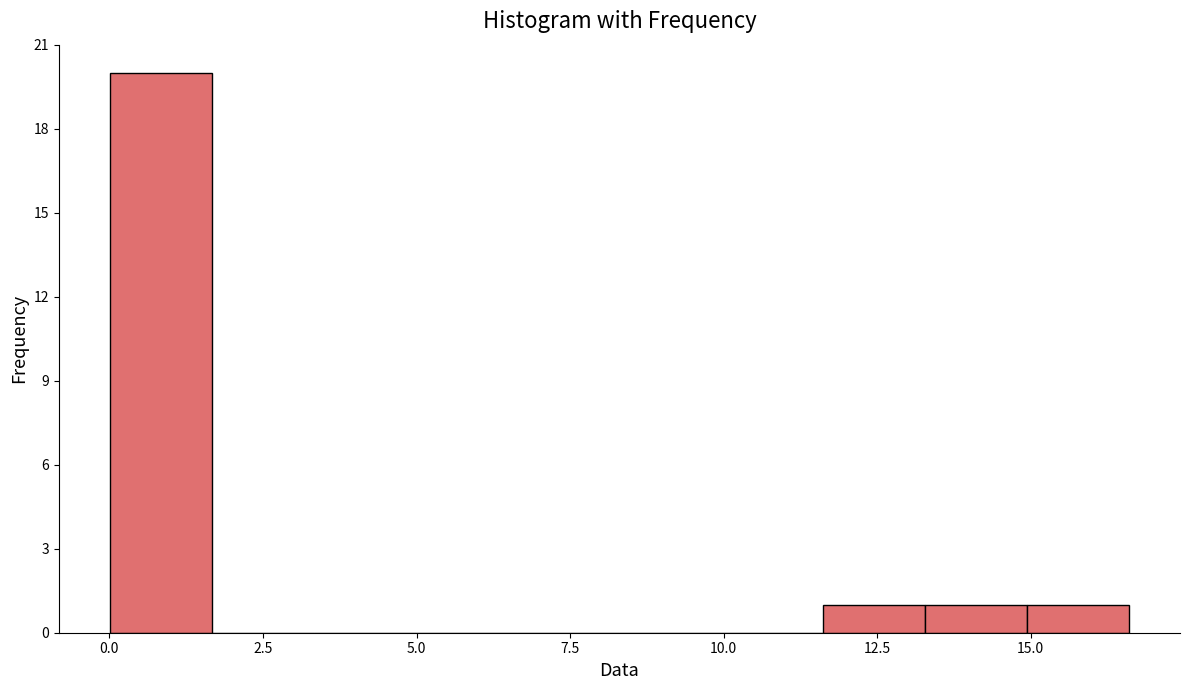

Around what value on the x-axis is the tallest bar? Give the approximate position of its centre, as read against the axis.

1.0